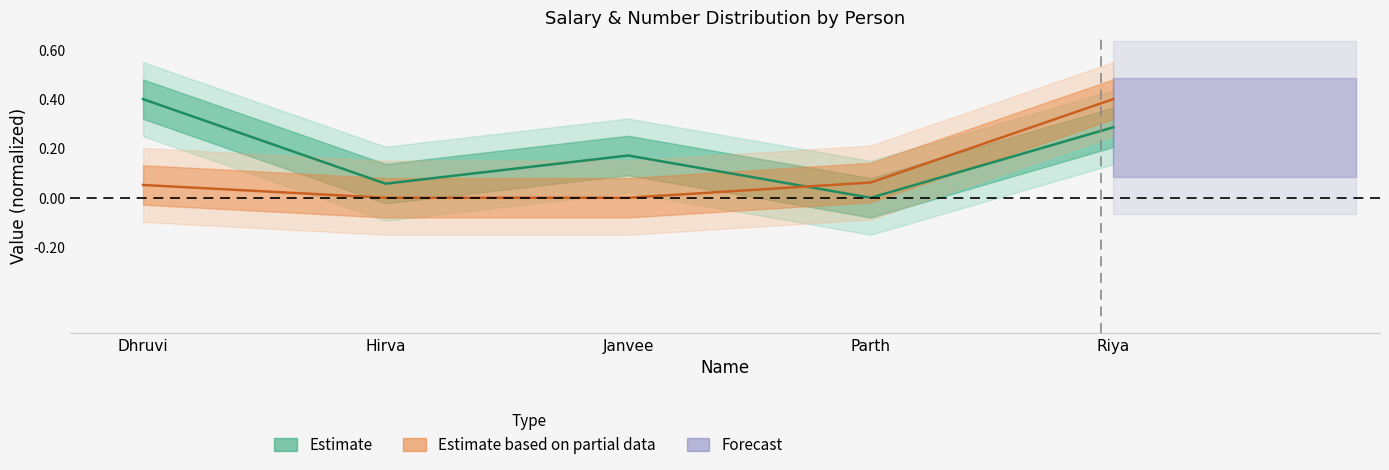

How many values in the Salary series exceed 0?

4